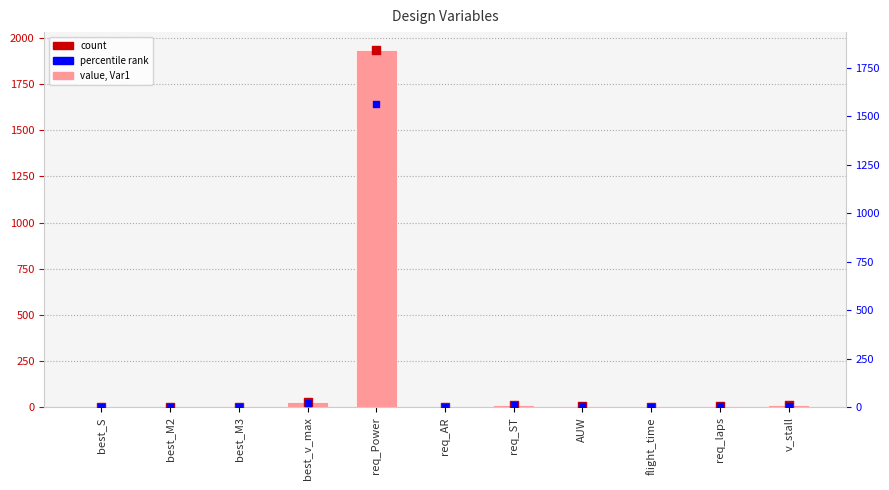

Approximately how many times larger is the value at best_S compared to req_AR?

0.2